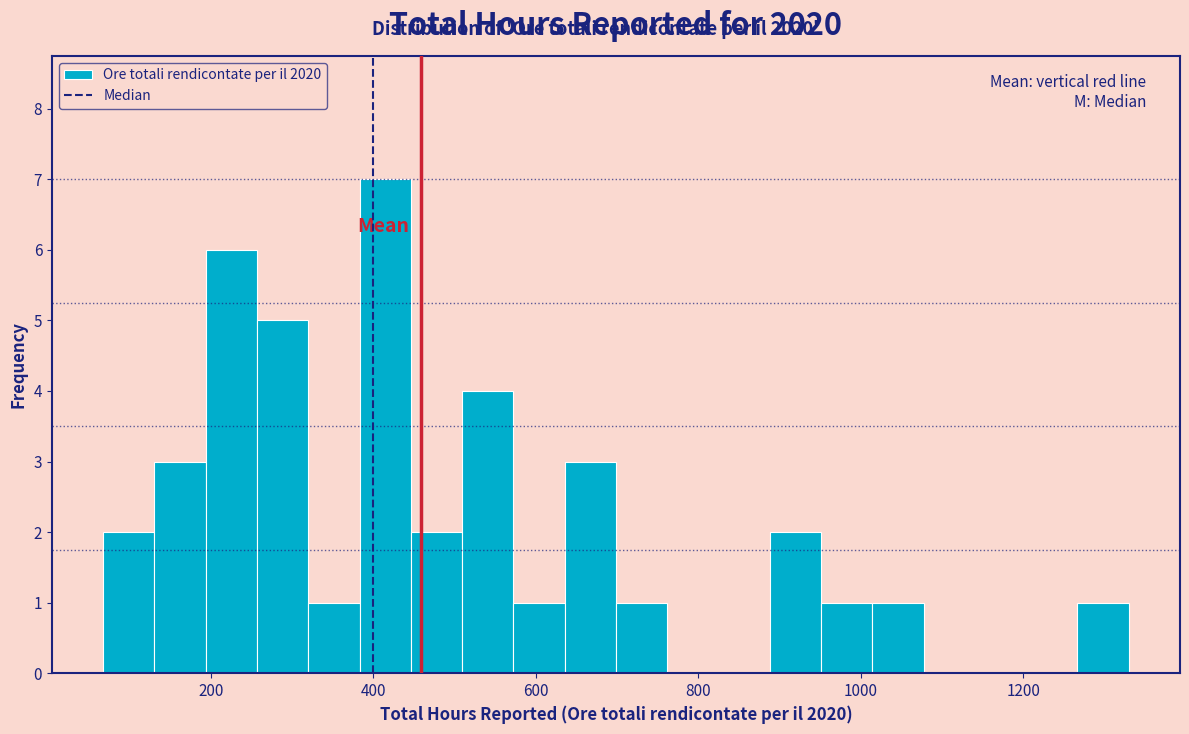

Read against the x-axis, roughly where is the centre of the tallest bar?

420